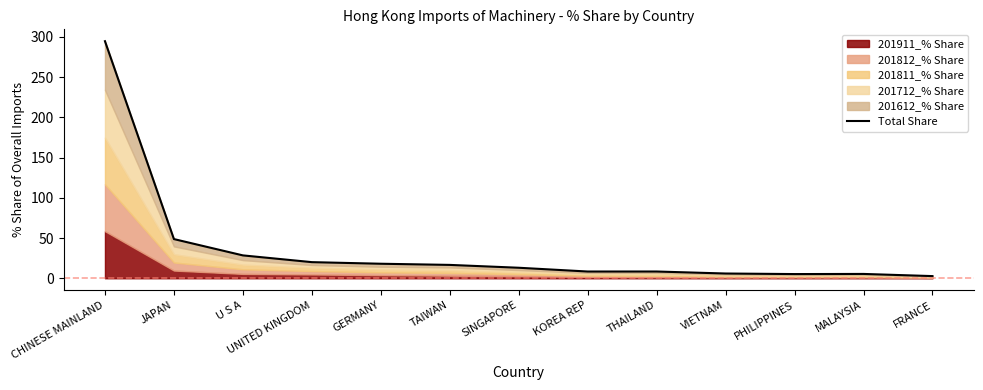

What is the label of the 11th point from the left?

PHILIPPINES